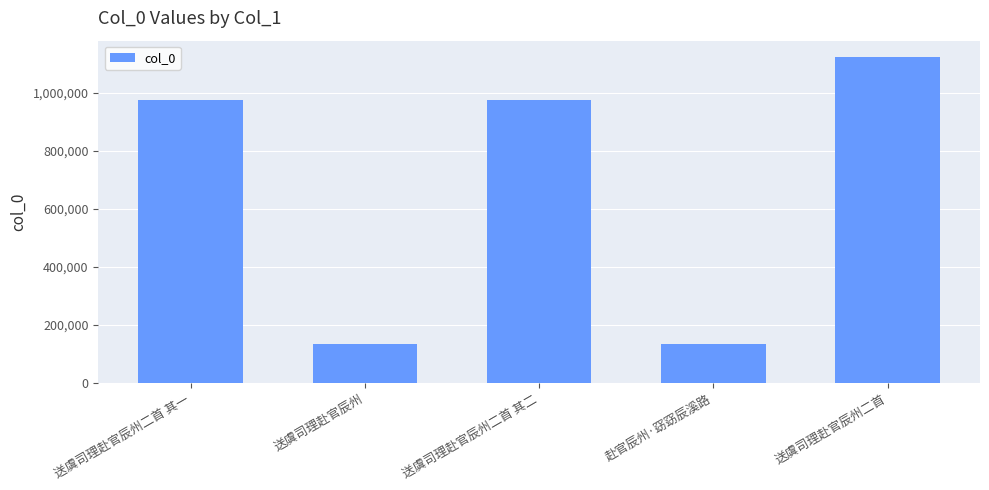

What is the value of the 3rd bar from the left?

975485